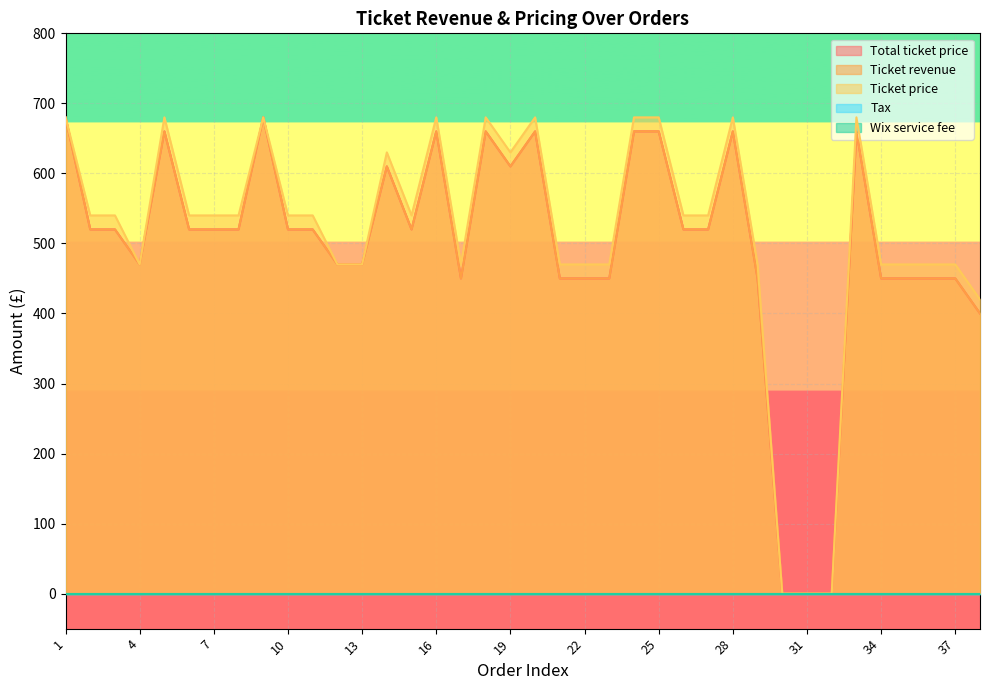

Rank the series at 7 from highest to lowest value.

Ticket price, Total ticket price, Ticket revenue